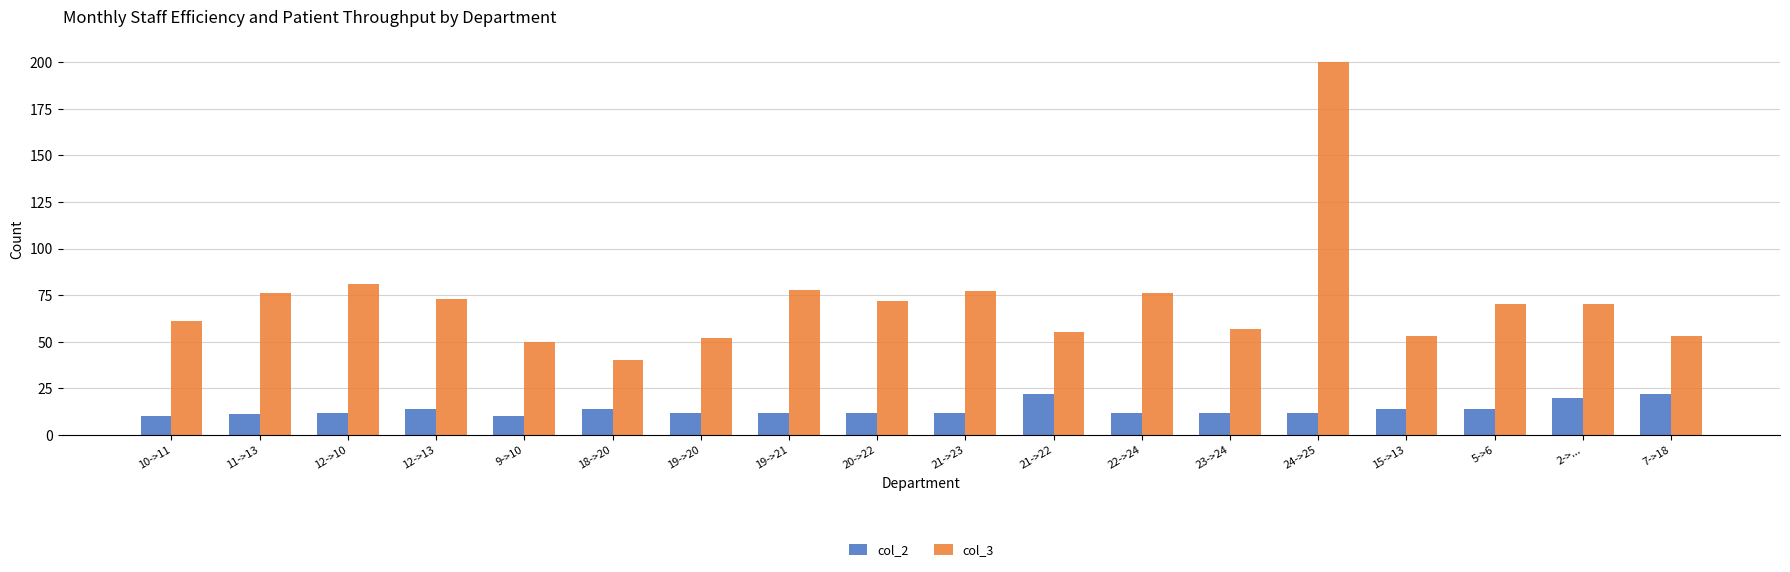

Reading left to right, list all the values displayed in this chart.

col_2: 10	11	12	14	10	14	12	12	12	12	22	12	12	12	14	14	20	22
col_3: 61	76	81	73	50	40	52	78	72	77	55	76	57	200	53	70	70	53